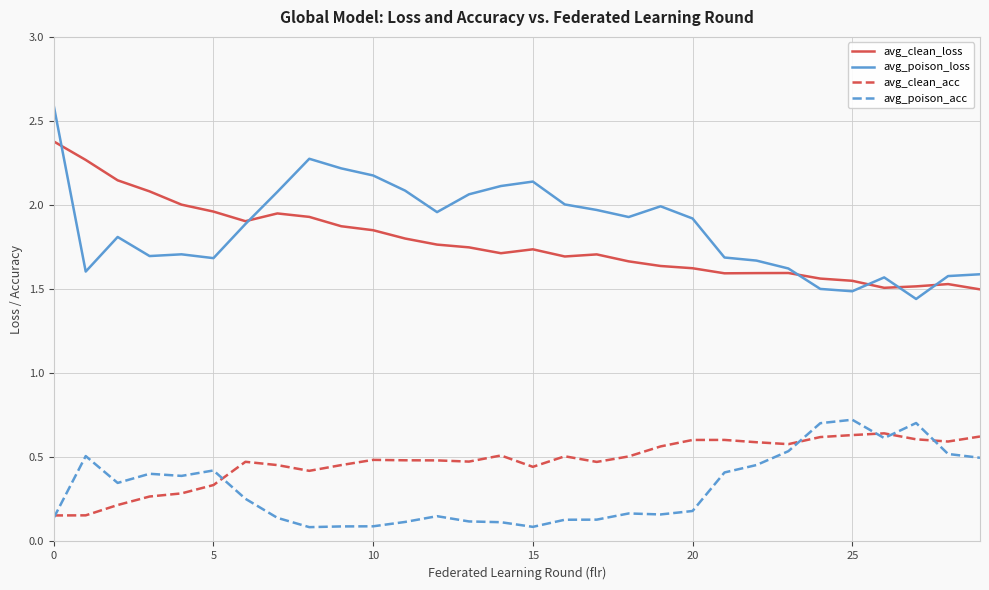

True or false: avg_clean_loss and avg_poison_acc intersect in this chart.

False